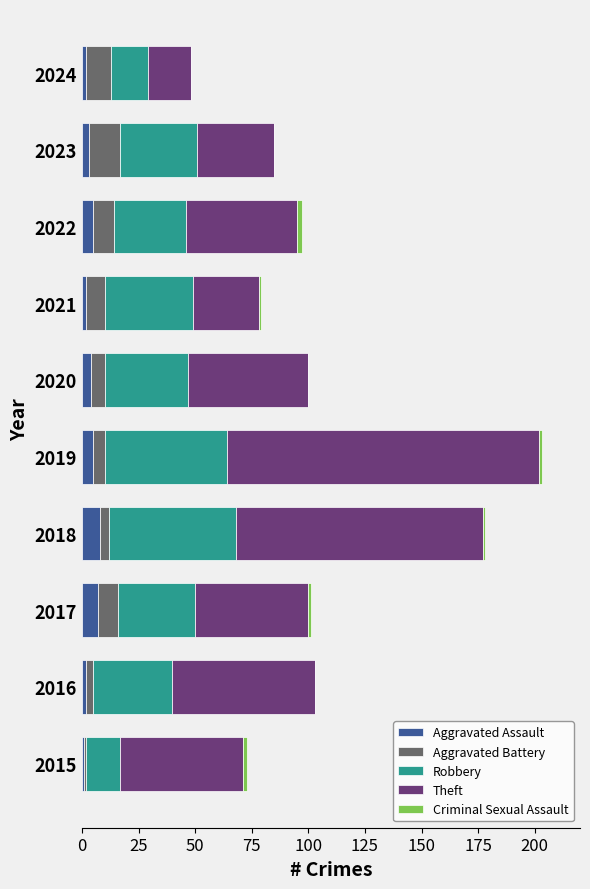

Count the number of data series in this chart.

5